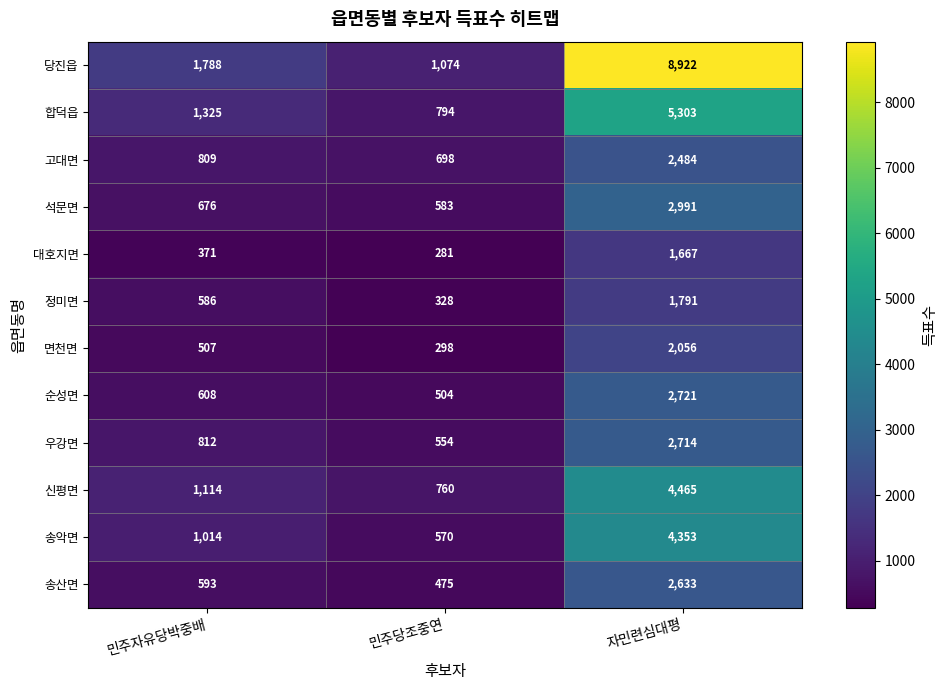

Read the 송산면 value at 민주자유당박중배, to the nearest 10.

590